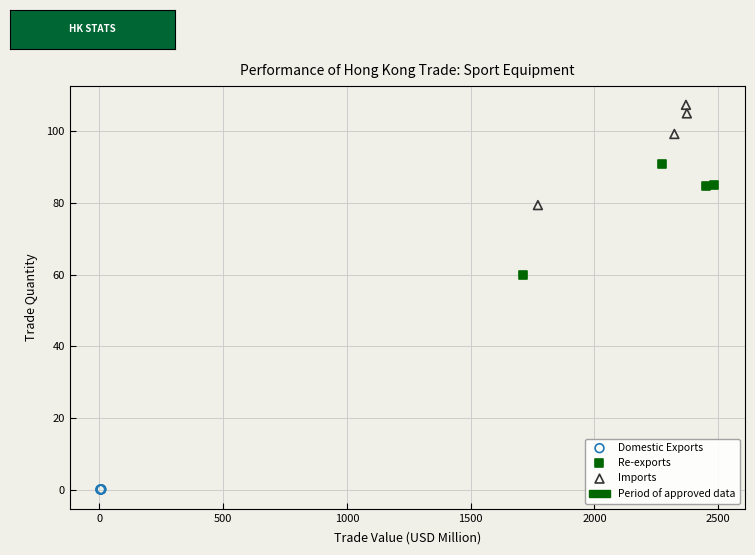

Which series reaches the minimum Y coordinate?

Domestic Exports